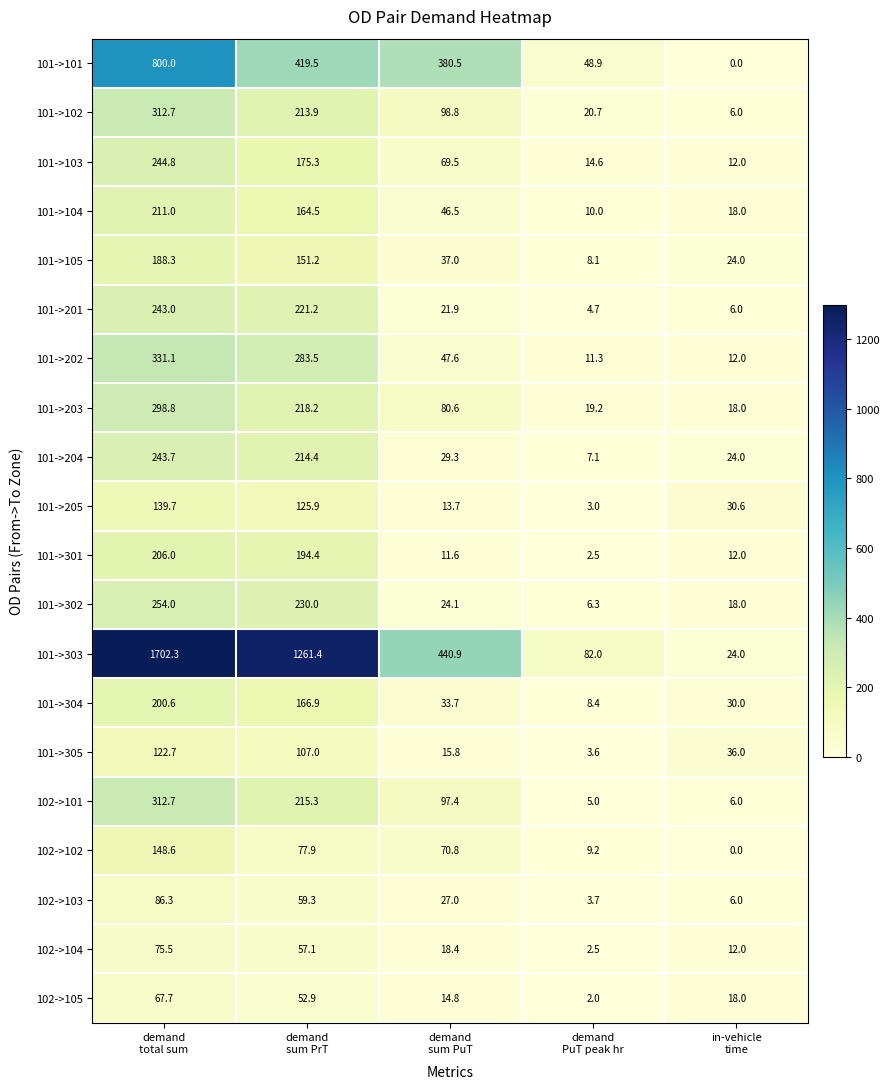

How many data points does each series have?

5